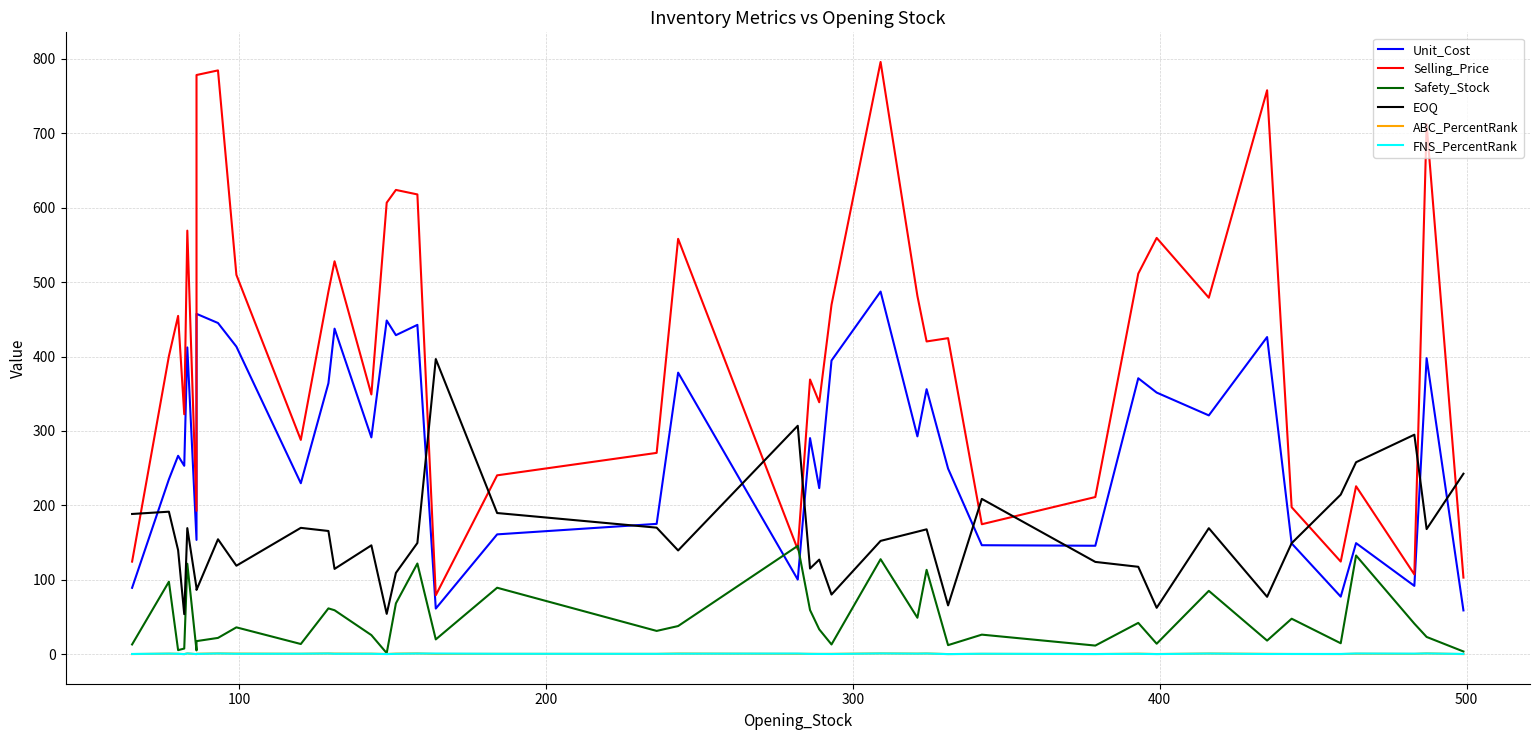

True or false: EOQ and Safety_Stock intersect in this chart.

False